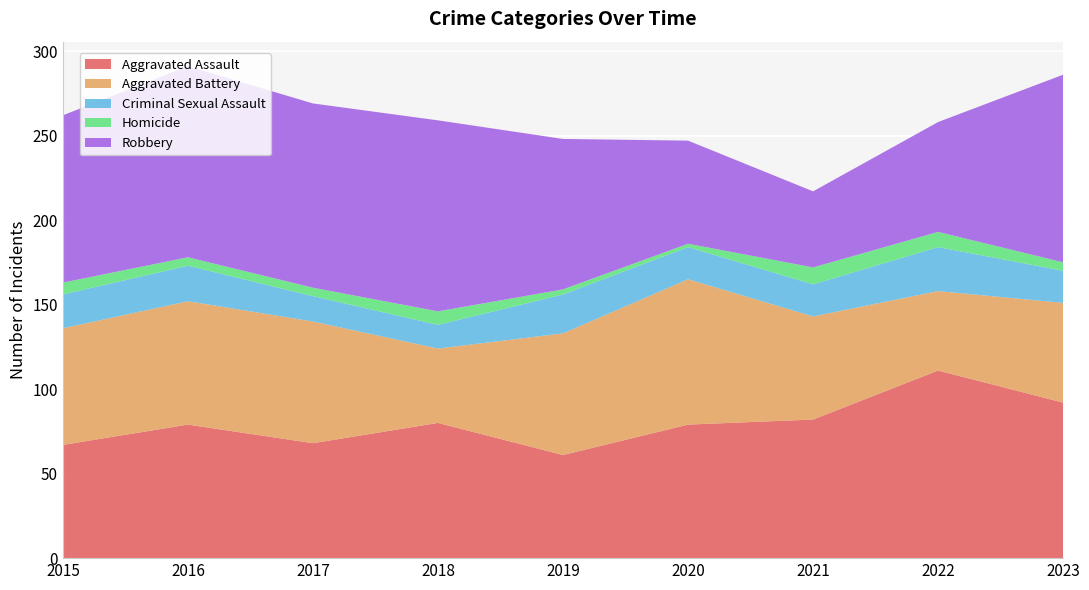

Reading left to right, transcribe all the data shown in this chart.

Aggravated Assault: 67	79	68	80	61	79	82	111	92
Aggravated Battery: 69	73	72	44	72	86	61	47	59
Criminal Sexual Assault: 20	21	15	14	23	19	19	26	19
Homicide: 7	5	5	8	3	2	10	9	5
Robbery: 99	113	109	113	89	61	45	65	111